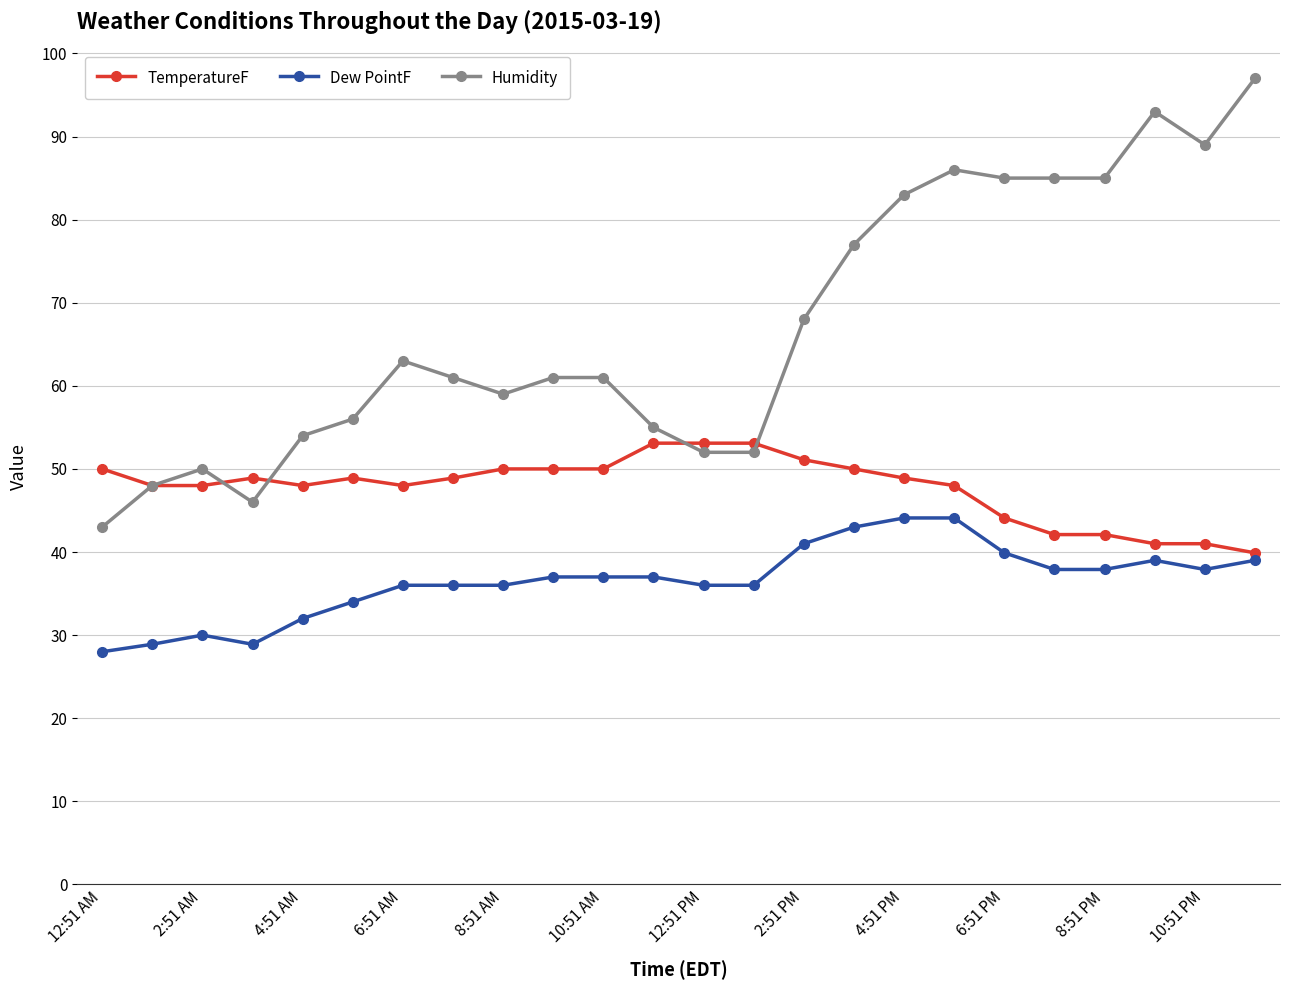

List the series in order of their overall mean, lowest first.

Dew PointF, TemperatureF, Humidity